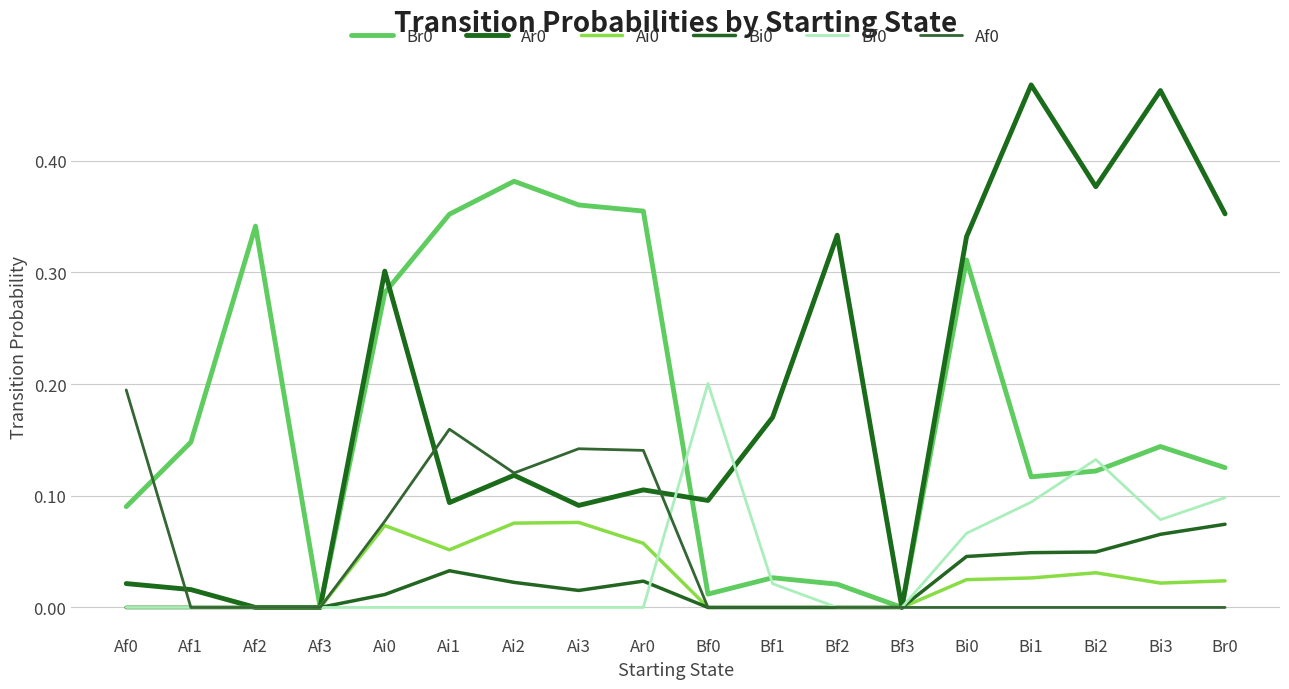

What position from the left is Bf0?

10